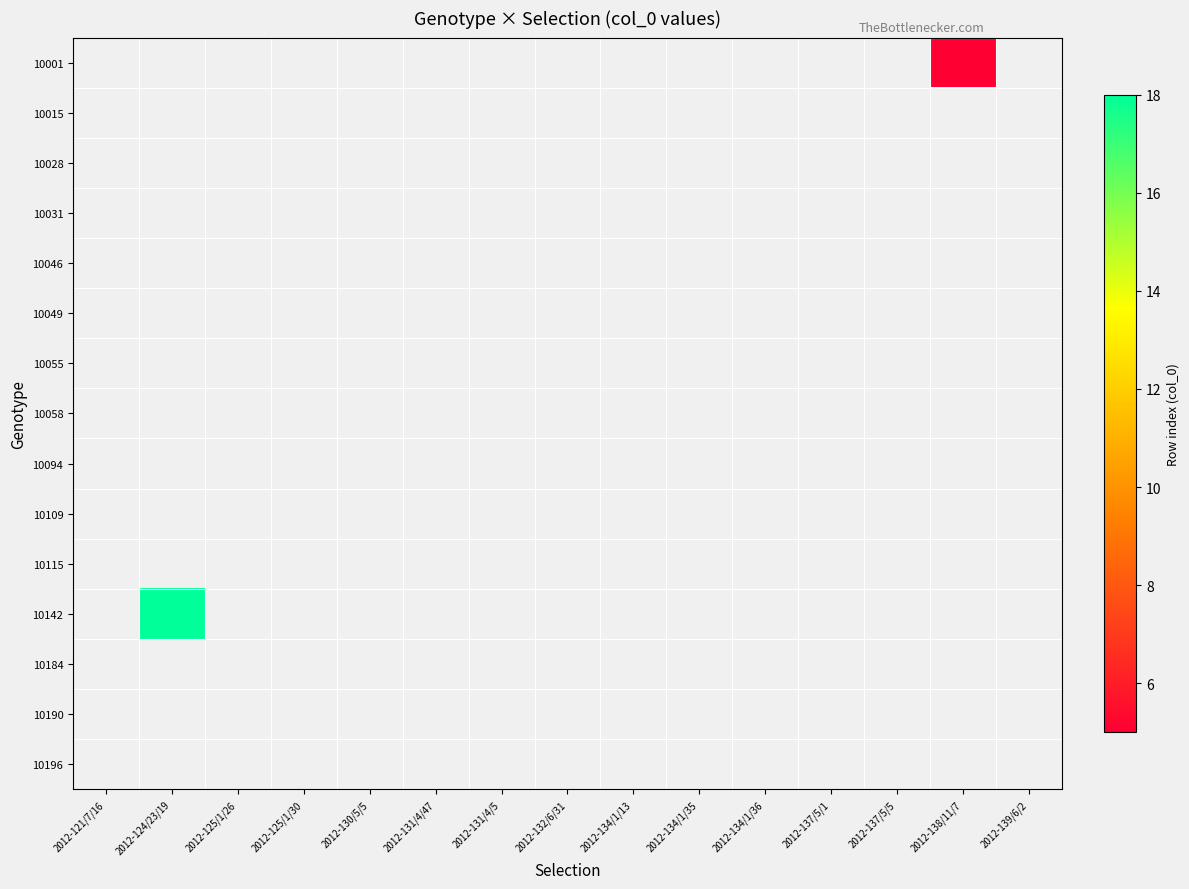

Rank the categories by 10046 value from highest to lowest.

2012-121/7/16, 2012-124/23/19, 2012-125/1/26, 2012-125/1/30, 2012-130/5/5, 2012-131/4/47, 2012-131/4/5, 2012-132/6/31, 2012-134/1/13, 2012-134/1/35, 2012-134/1/36, 2012-137/5/1, 2012-137/5/5, 2012-138/11/7, 2012-139/6/2